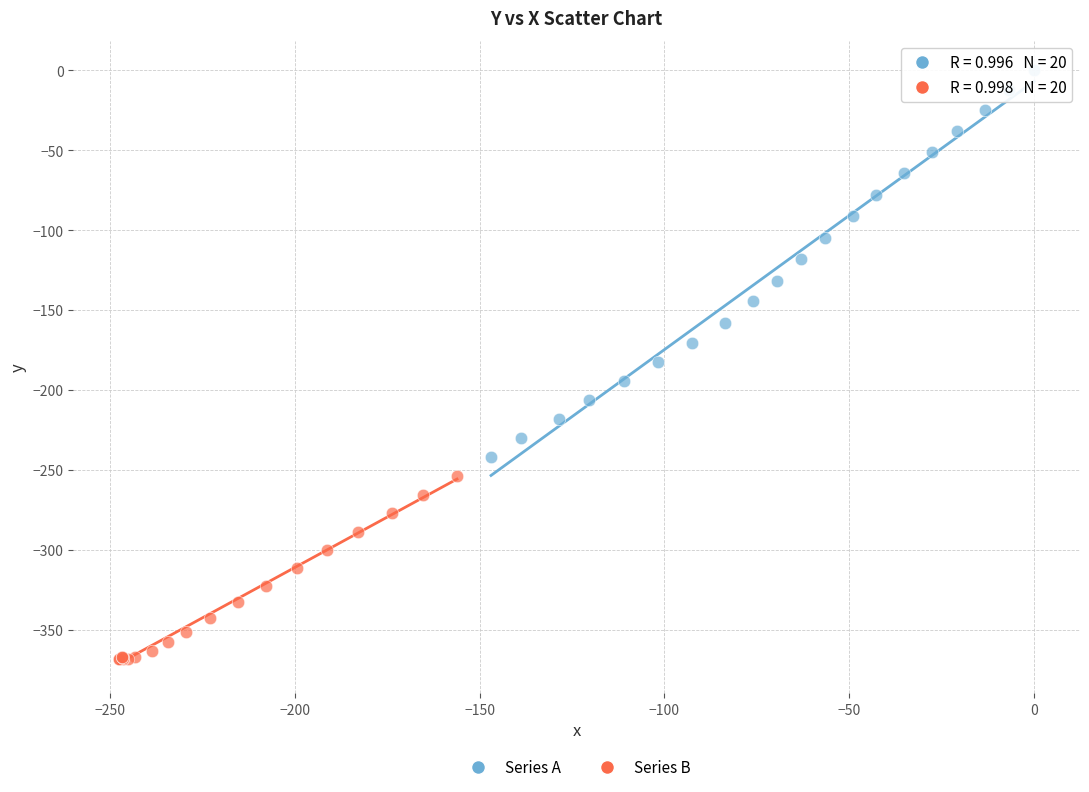

Which series contains the highest Y value?

Series A